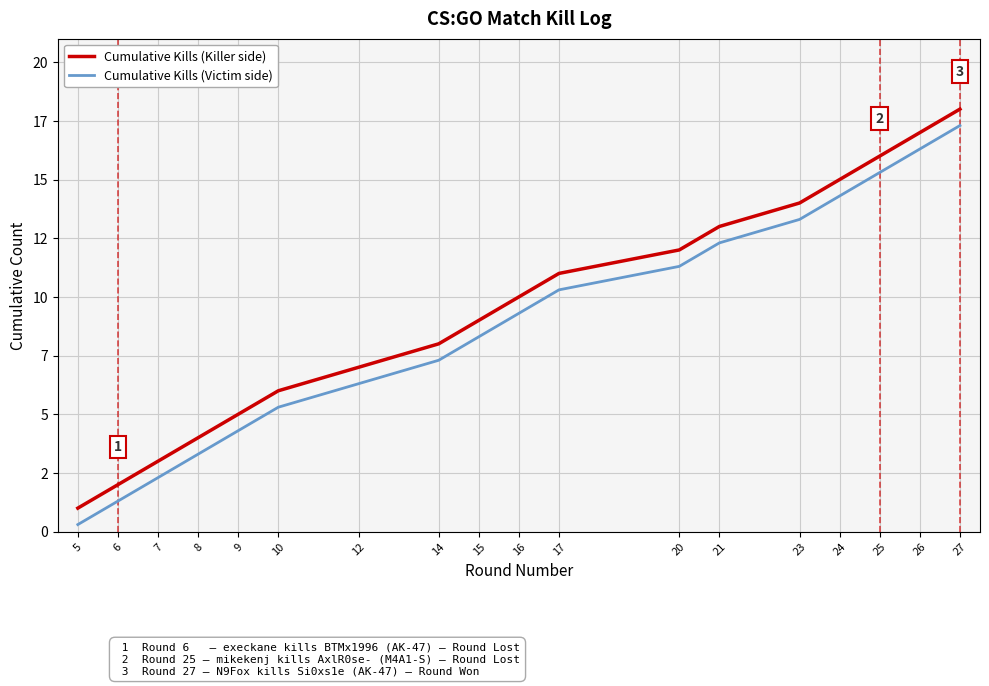

At which label does Cumulative Kills (Killer side) reach its peak?

27